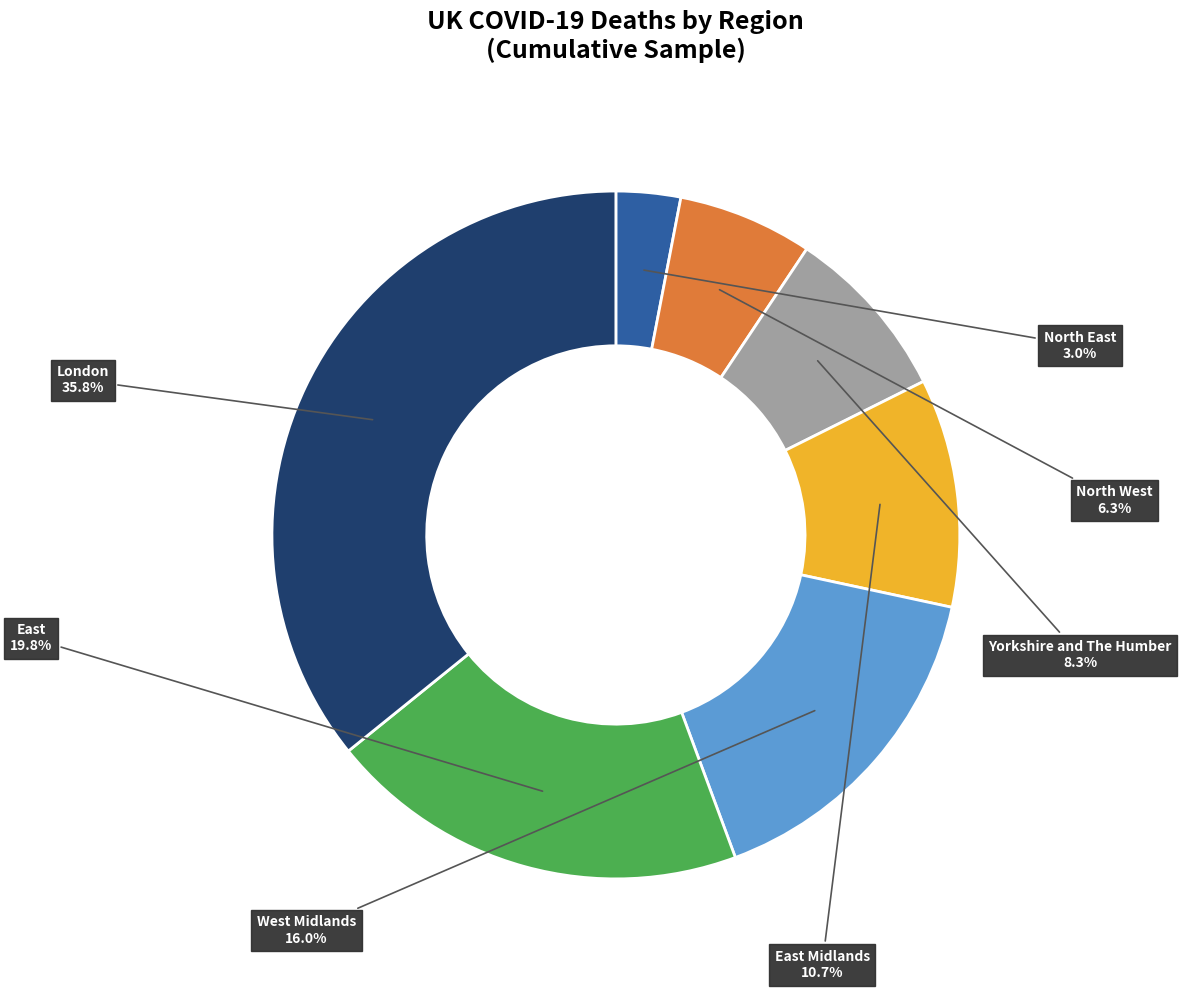

What is the ratio of the value at North East to the value at East Midlands?

0.3